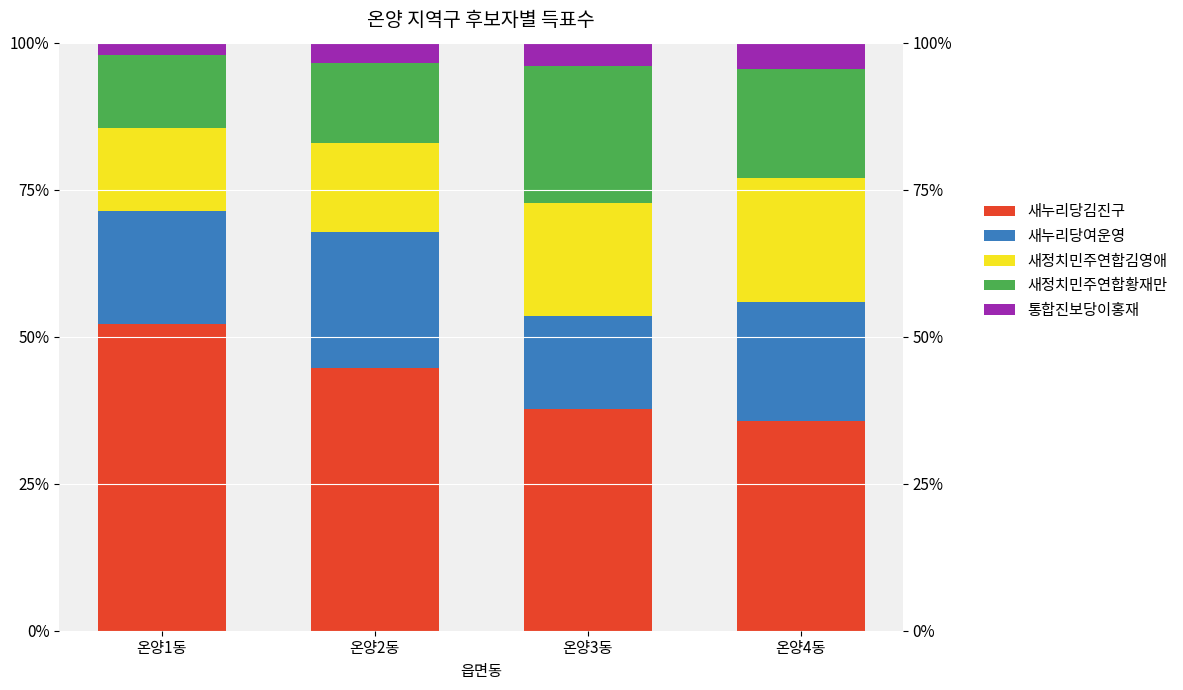

What is the label of the 3rd bar from the right?

온양2동